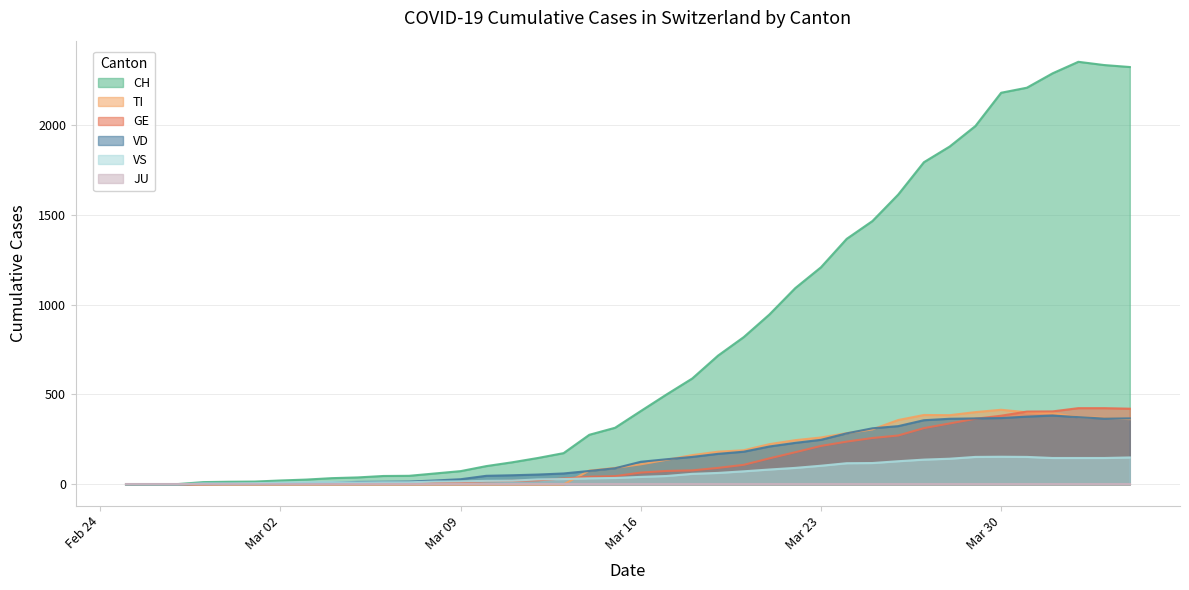

True or false: VS and CH cross at least once.

False